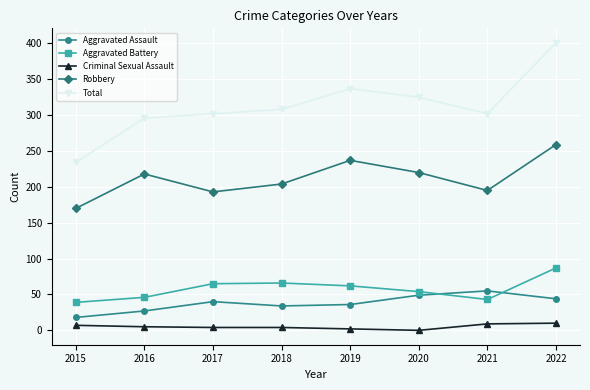

Is it true that Criminal Sexual Assault equals 4 at 2017?

True